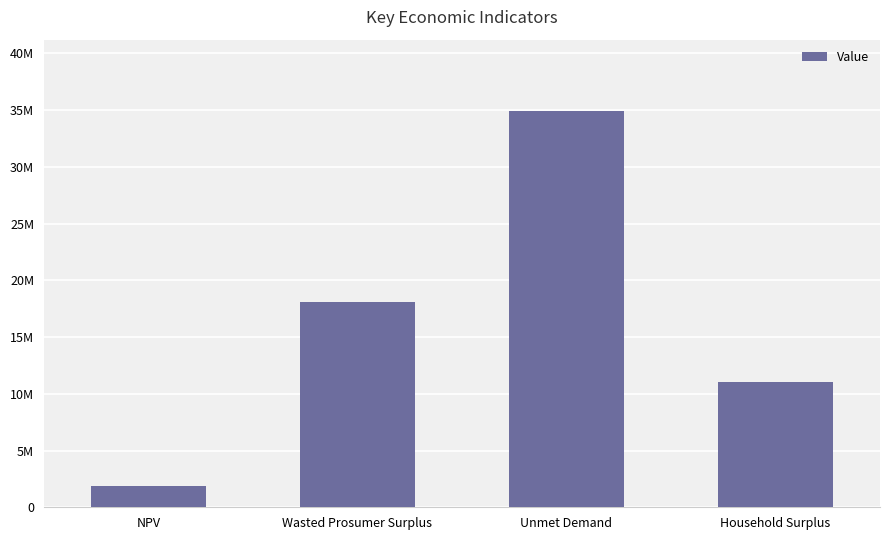

Which label corresponds to the largest value in the chart?

Unmet Demand